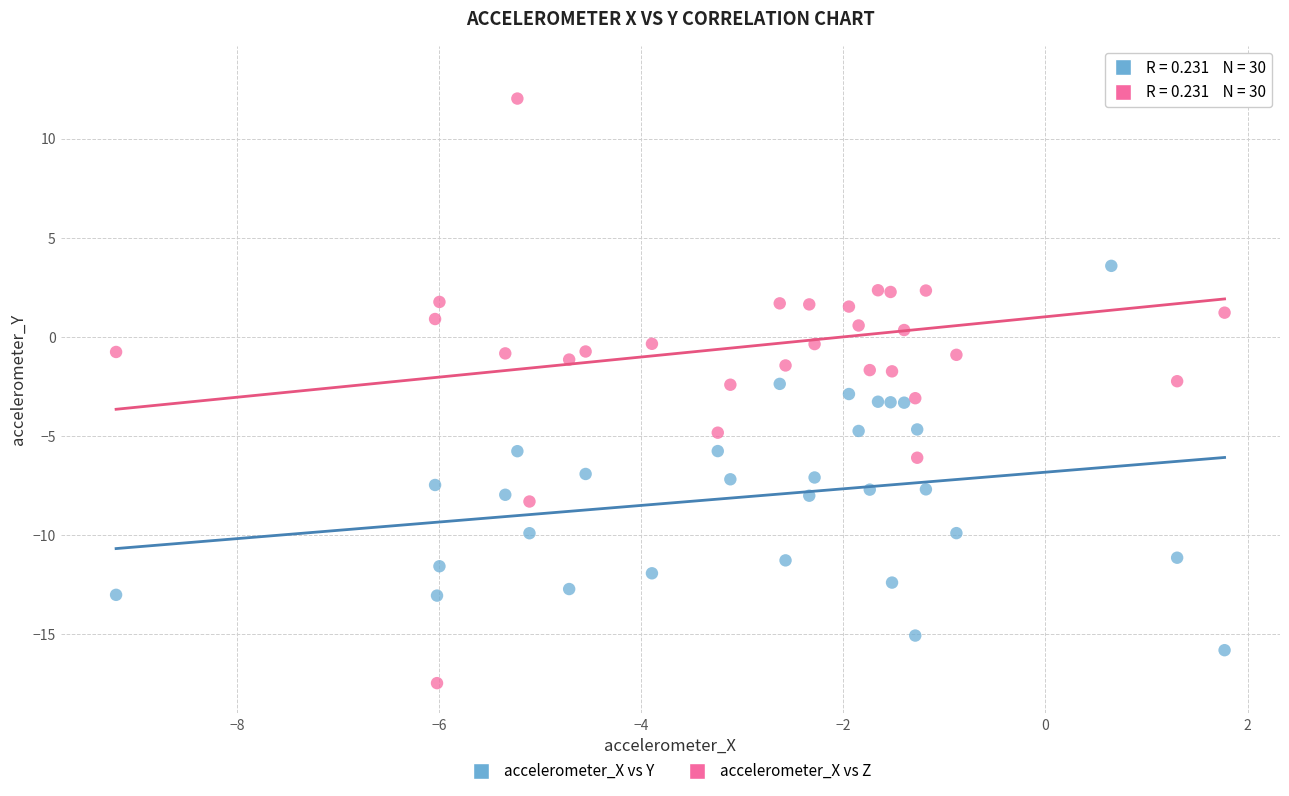

Which series reaches the minimum Y coordinate?

accelerometer_X vs Z